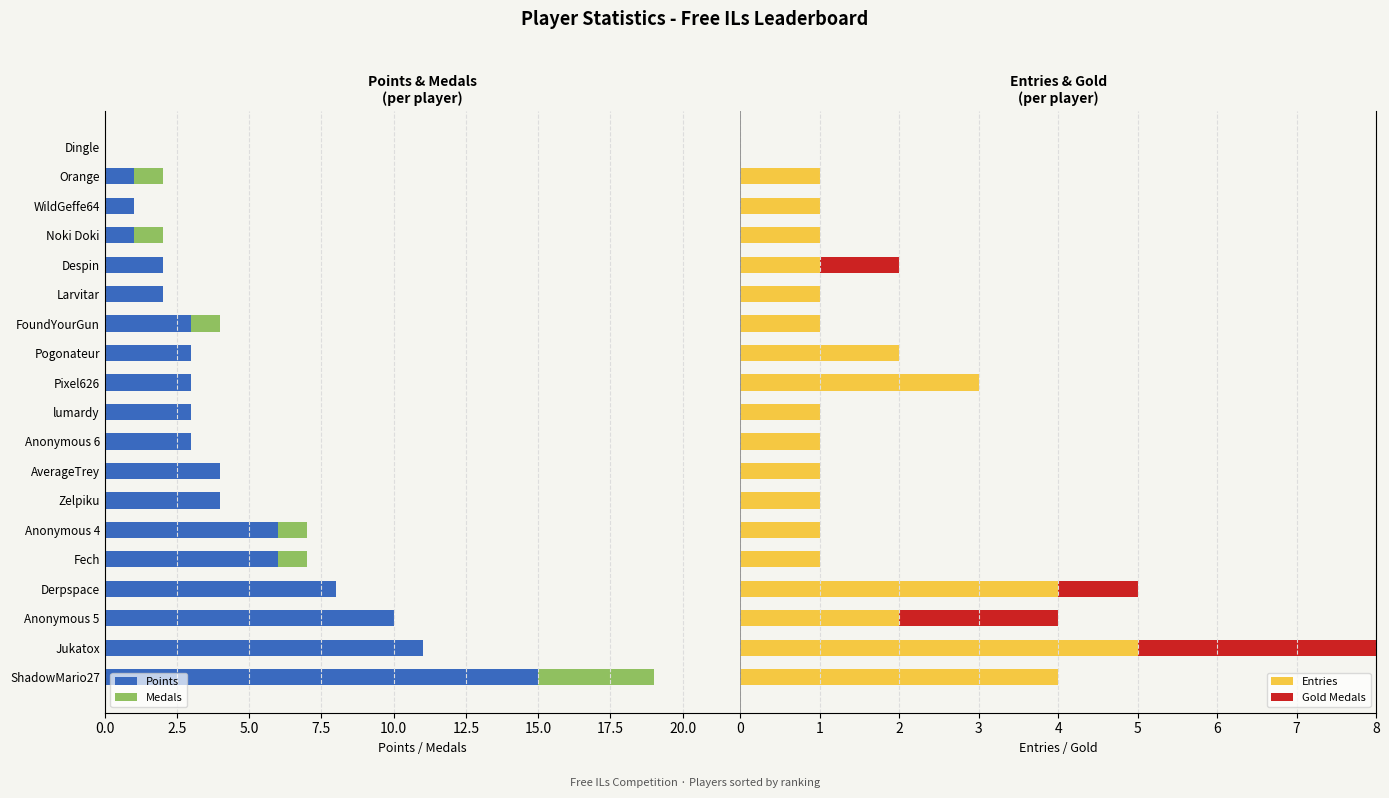

How many positive values does the Medals series have?

6